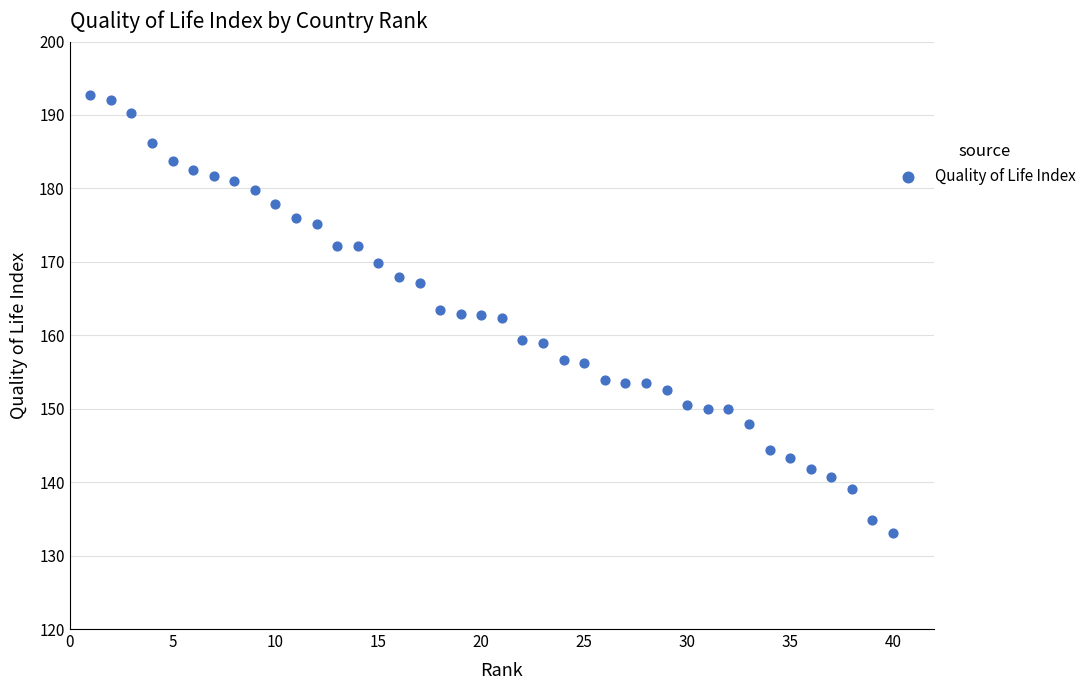

What is the range of Y values (max minus min)?

59.6